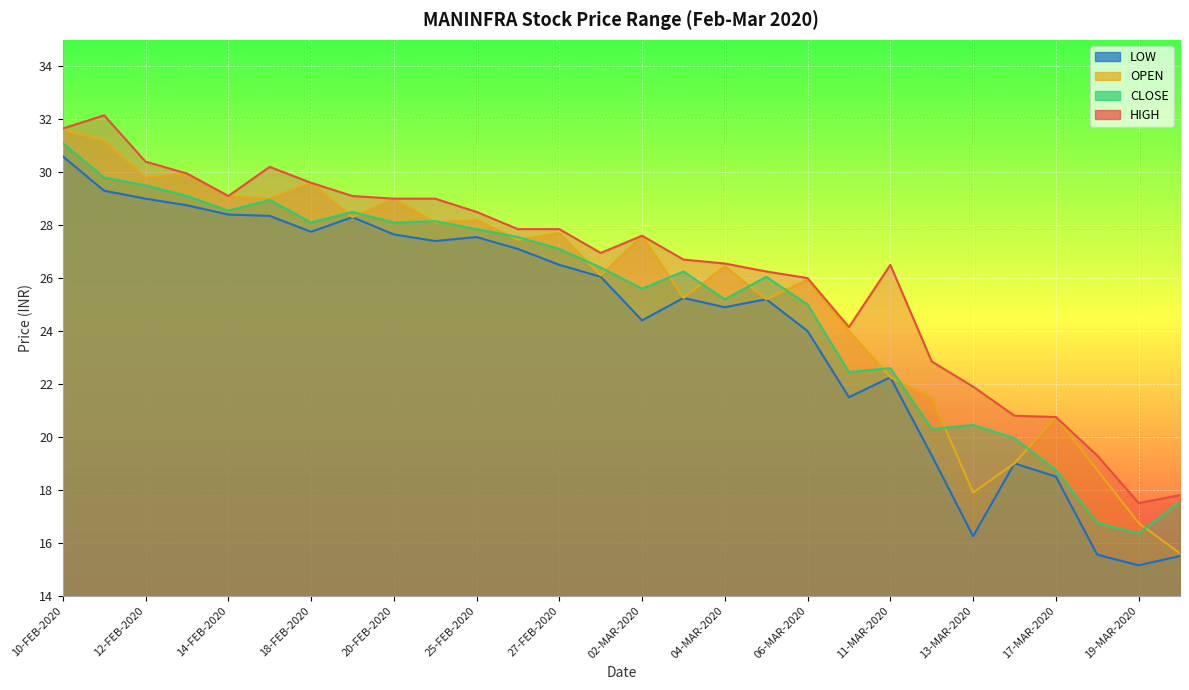

What is the total value across all series at 20-FEB-2020?

113.8